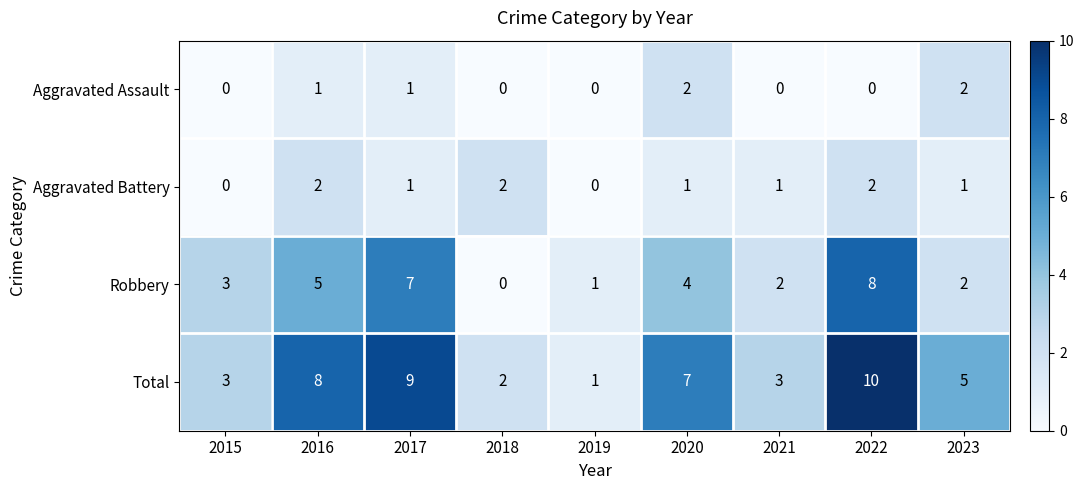

What is the sum of the Aggravated Battery values at 2018 and 2020?

3